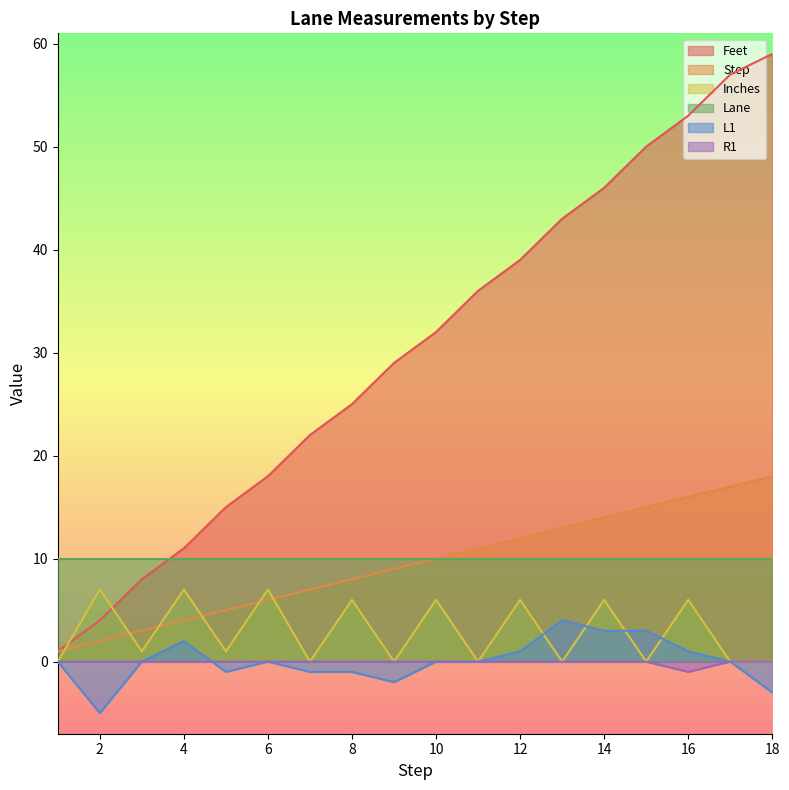

True or false: Inches has a value of 0 at 18.

True